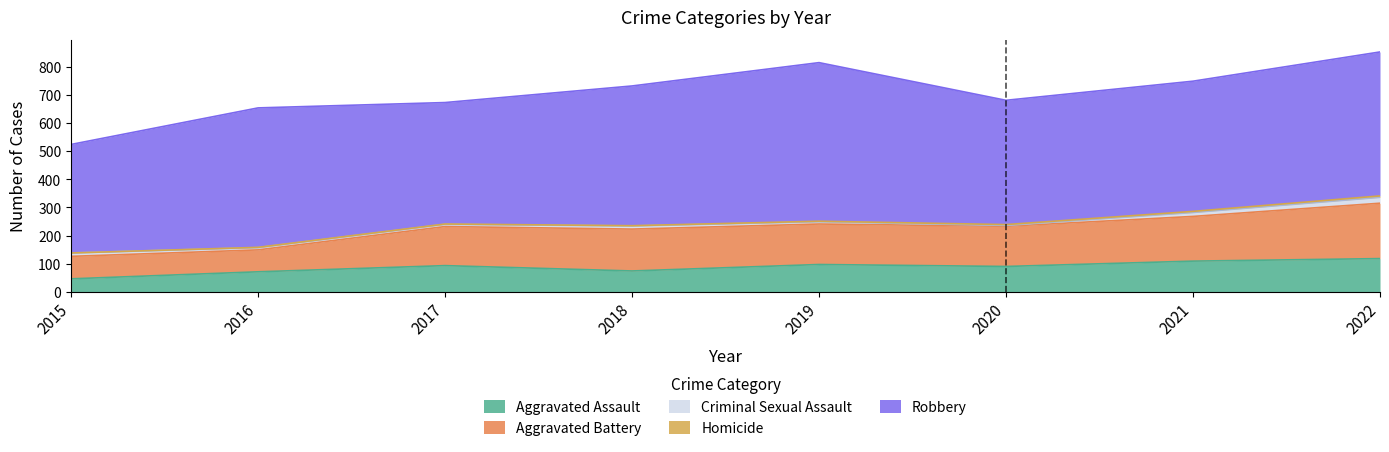

Where is the first local minimum for Criminal Sexual Assault?

2020